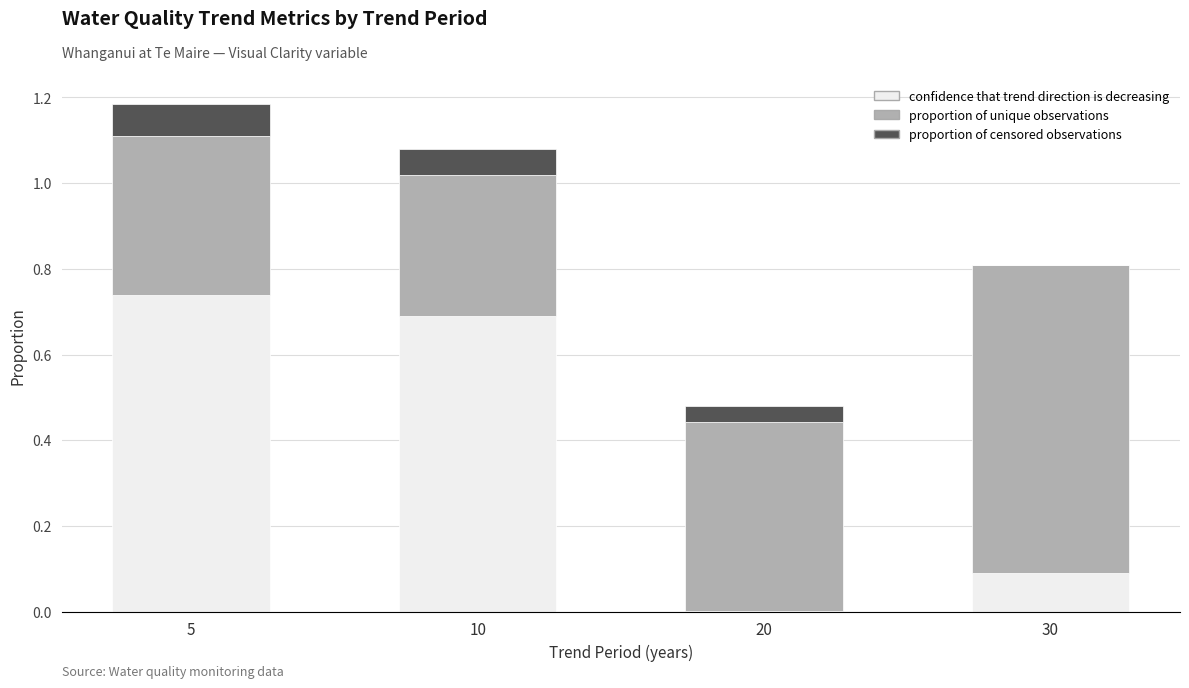

The confidence that trend direction is decreasing series shows 0.7 at 10. True or false?

True